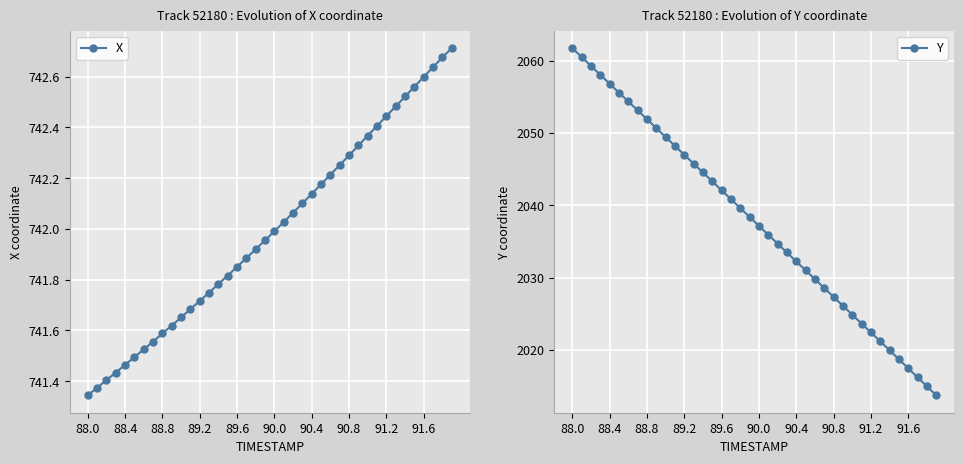

At which category does the chart reach its peak across all series?

88.0